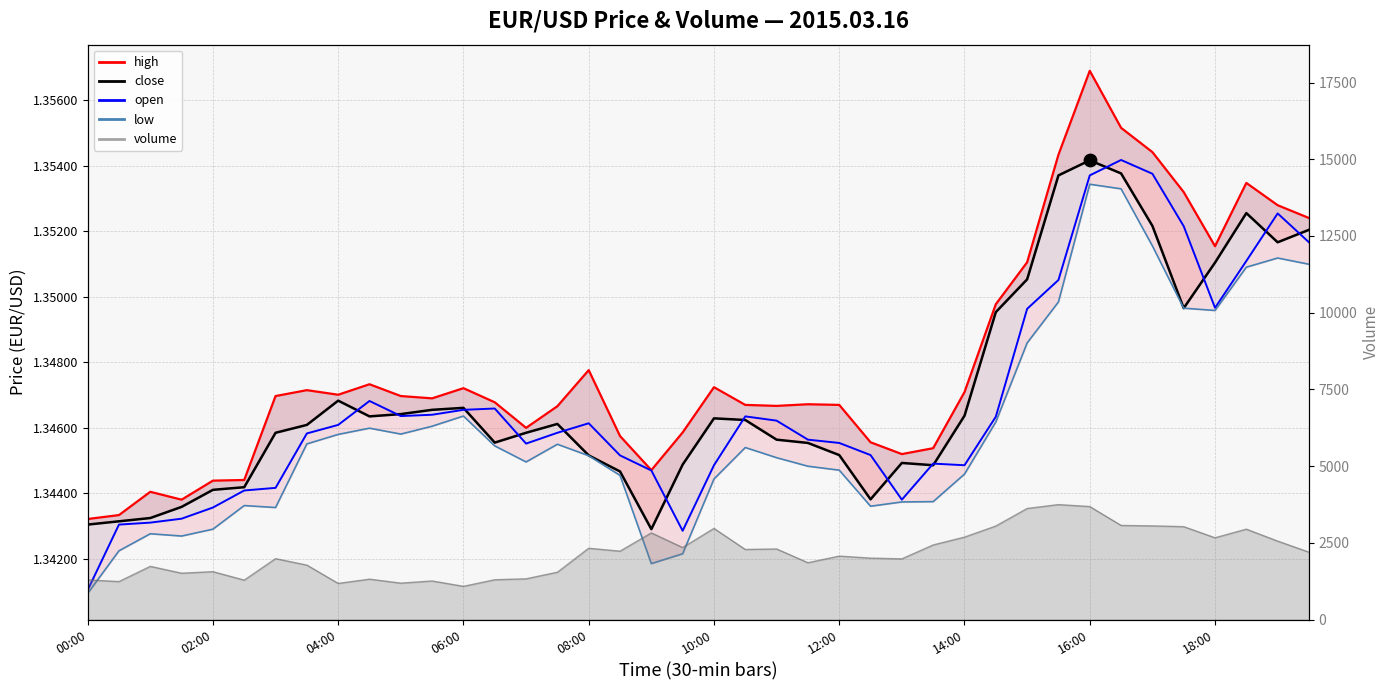

Which series reaches the minimum Y coordinate?

low